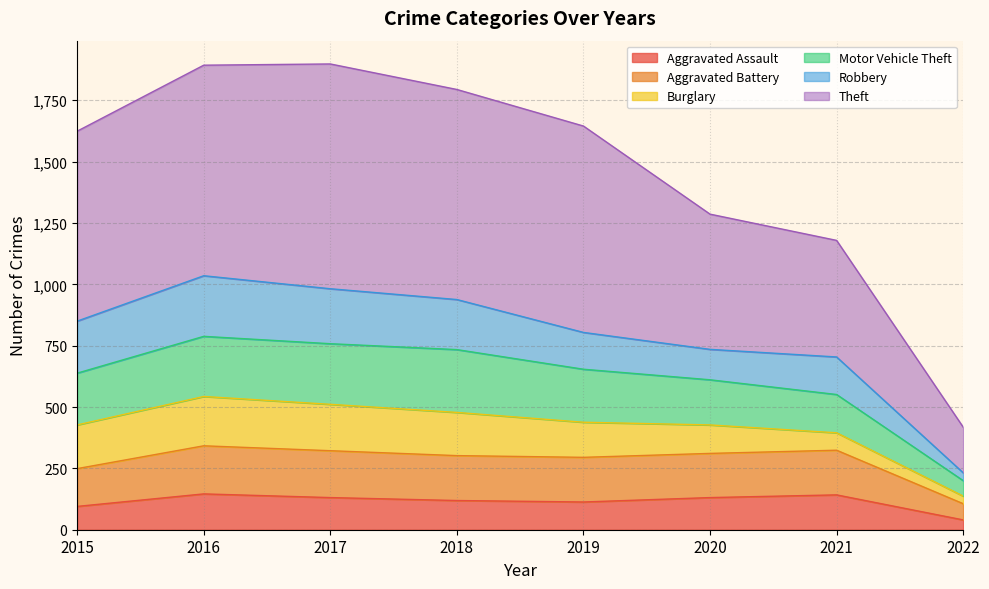

What are all the series names shown in the legend?

Aggravated Assault, Aggravated Battery, Burglary, Motor Vehicle Theft, Robbery, Theft